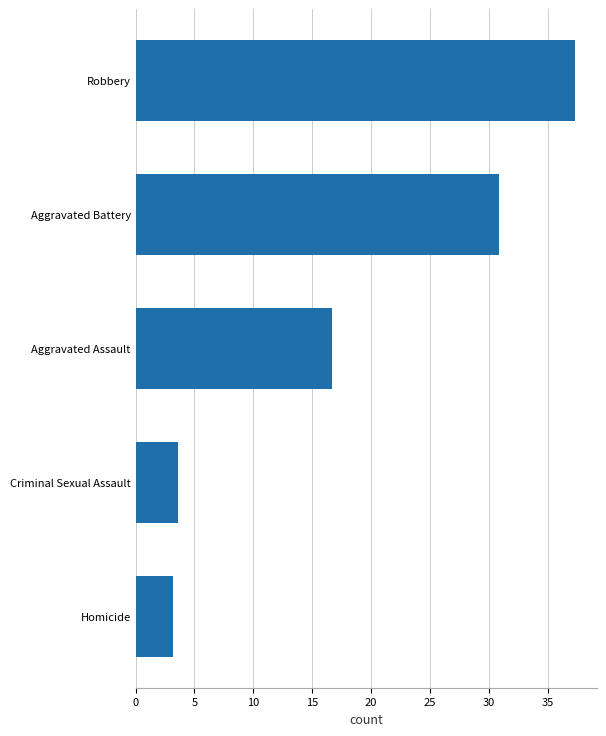

What is the difference between the maximum and minimum values?

34.1